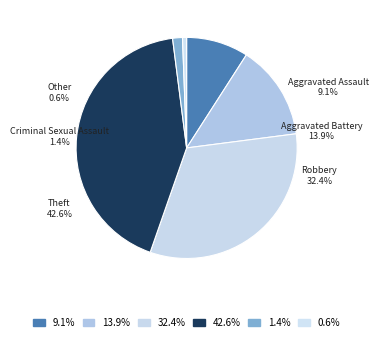

Does any single category account for the majority?

No